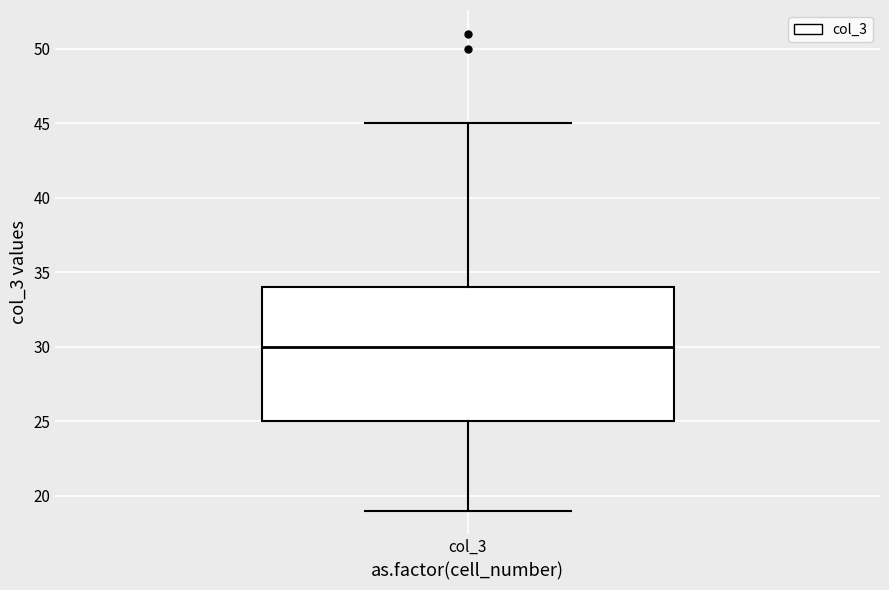

Where is the upper edge of the box for col_3 on the y-axis? The values are not printed on the chart, so give them approximately, as read against the axis.

34